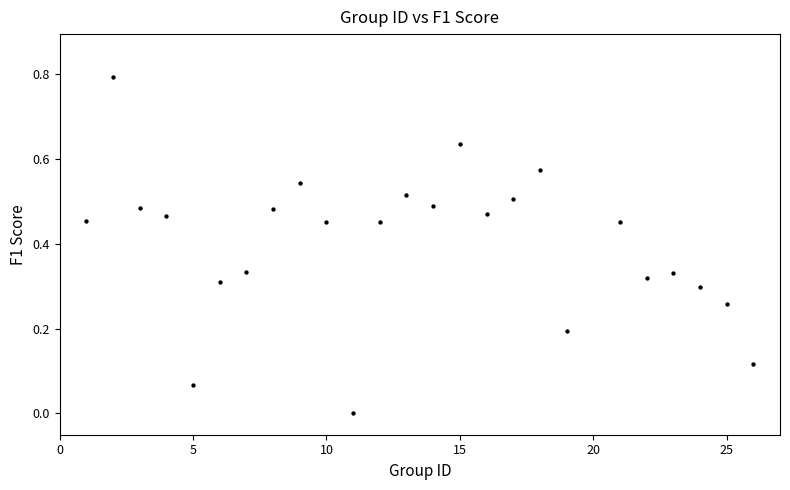

What is the range of Y values (max minus min)?

0.8